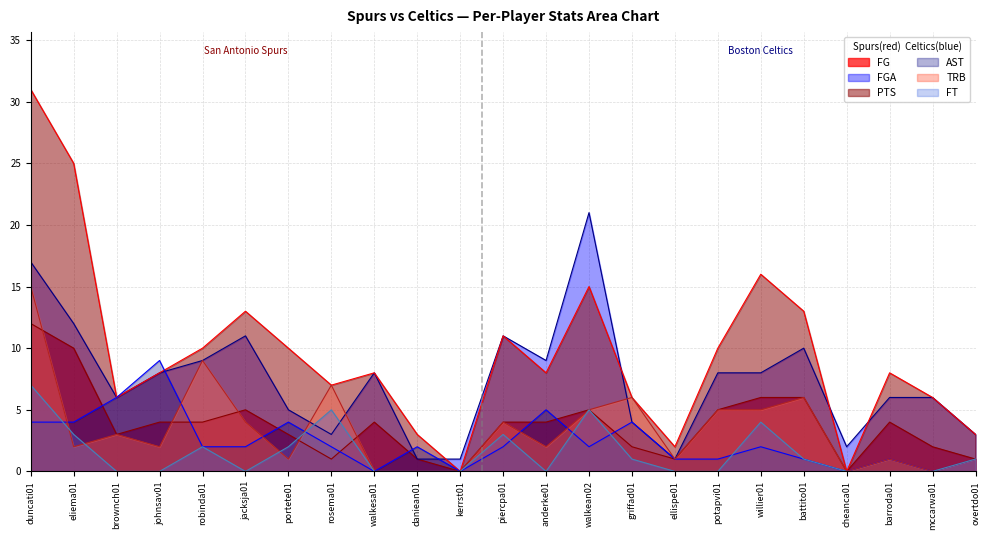

Does the chart have visible grid lines?

Yes